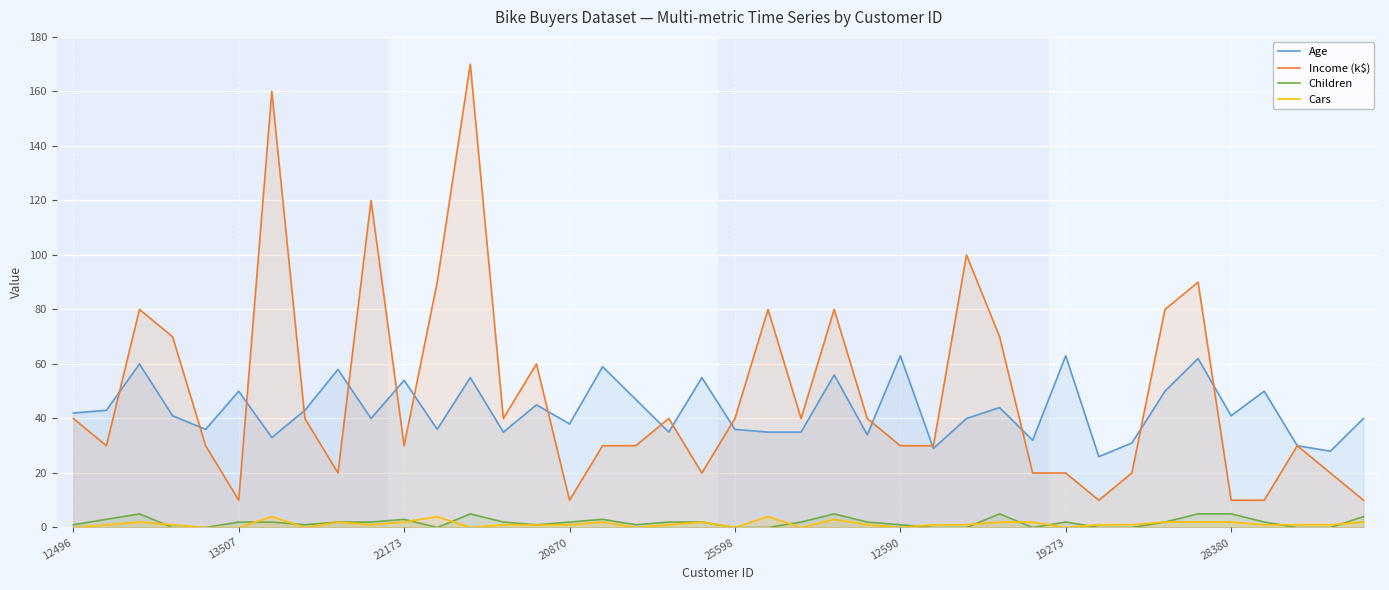

What is the highest value of the Children series?

5